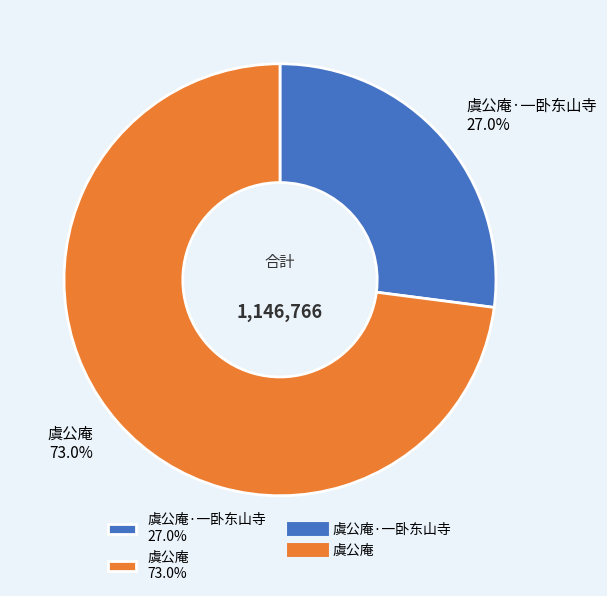

Which slice is the largest?

虞公庵 73.0%